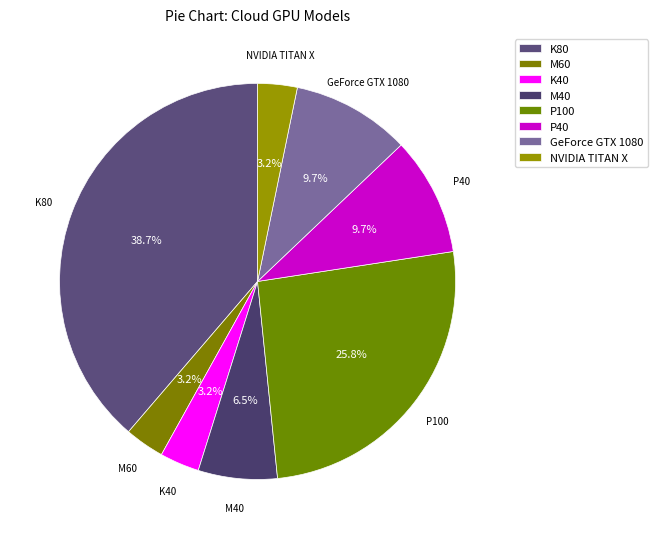

Count the number of slices in the pie.

8